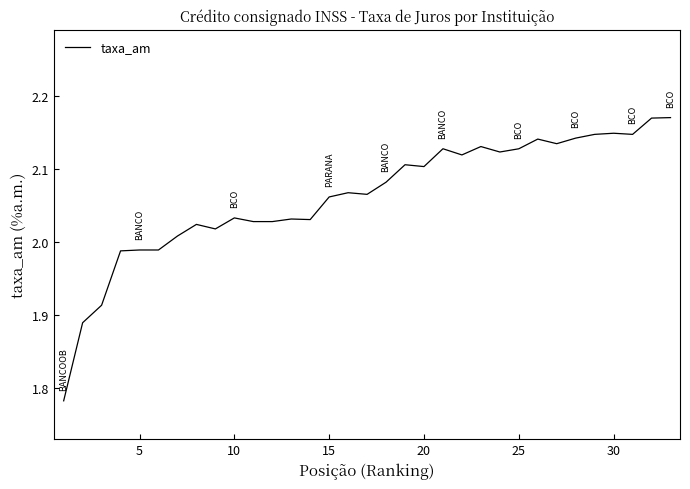

True or false: the data has more than 2 interior local peaks.

True